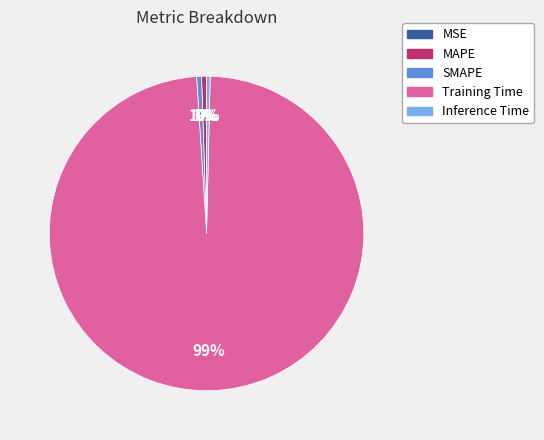

To the nearest percent, what is the average slice percentage?

20%